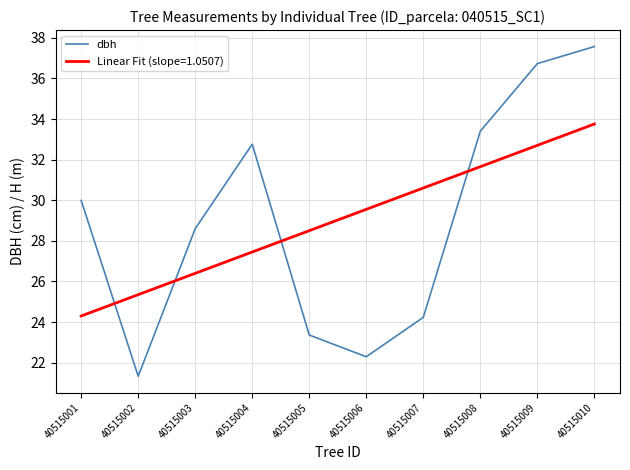

Count the number of data series in this chart.

2